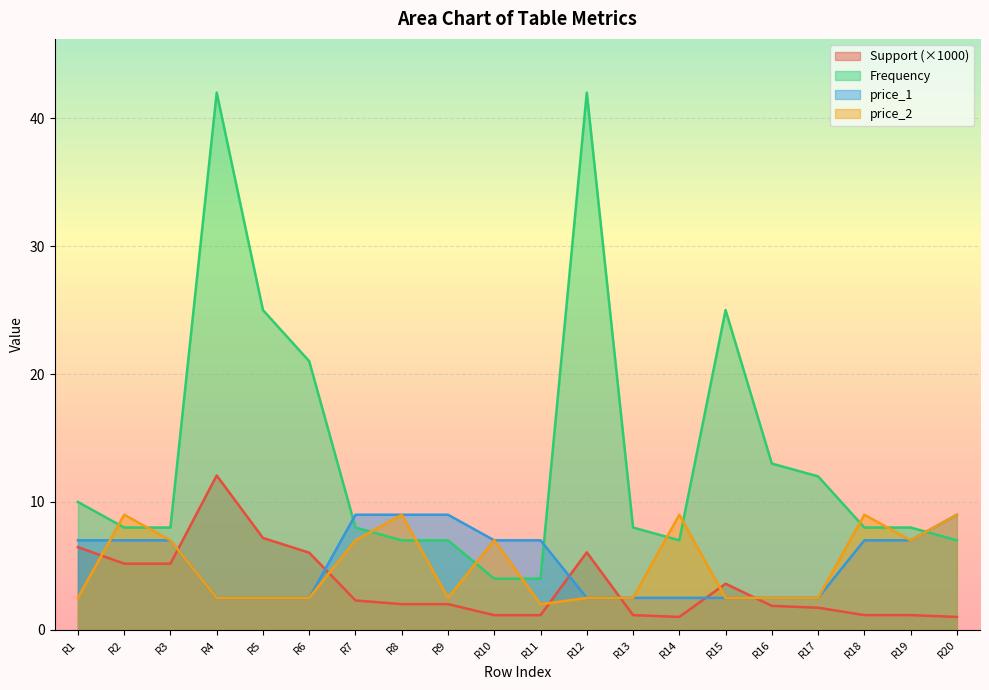

Which category has the lowest value in the Frequency series?

R10